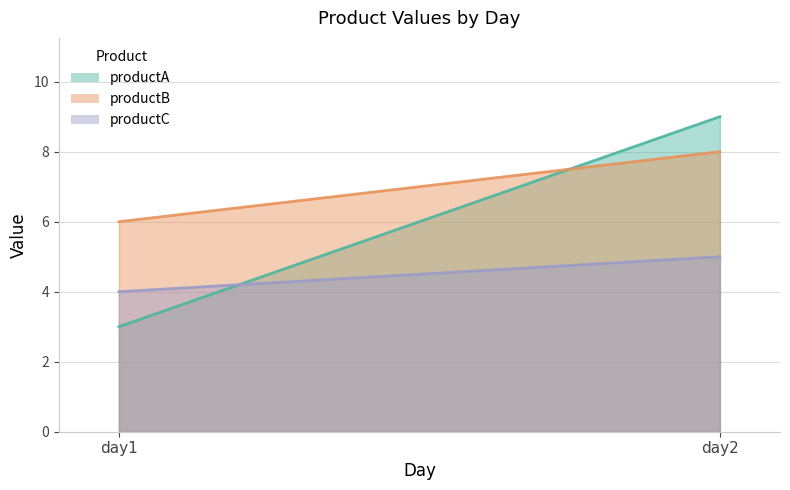

At day1, list the series in order from smallest to largest.

productA, productC, productB